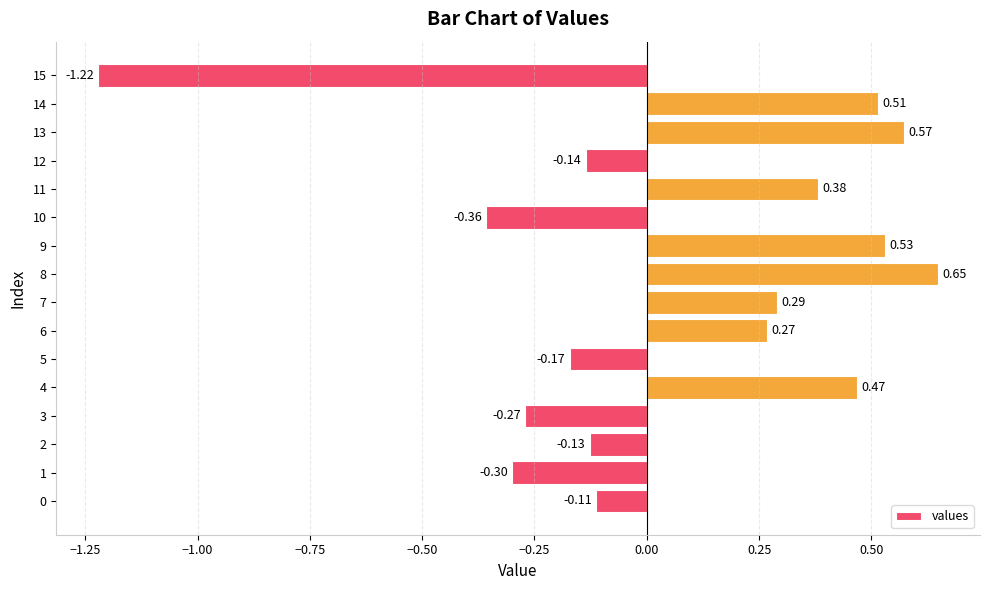

What is the change in value from 2 to 4?

+0.6